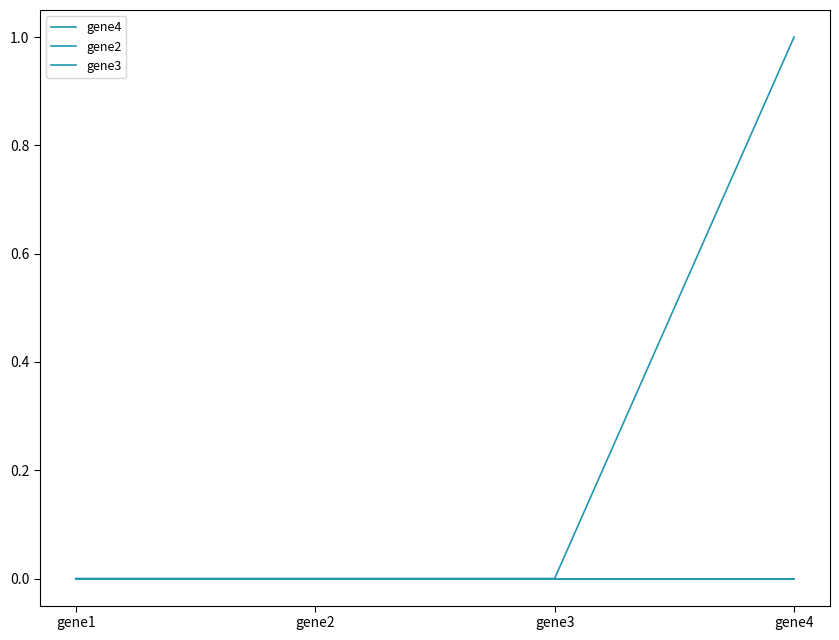

Is this an area chart (filled region under the line)?

No